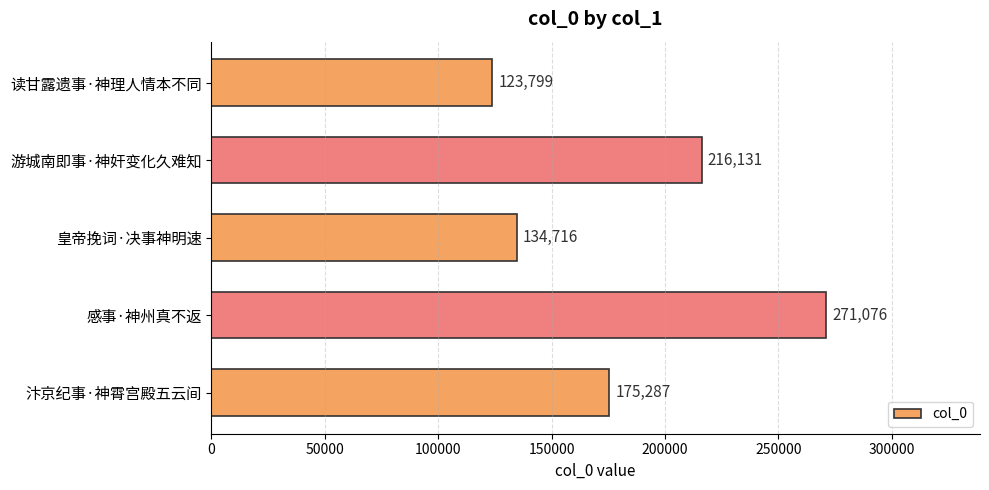

How many data points does each series have?

5